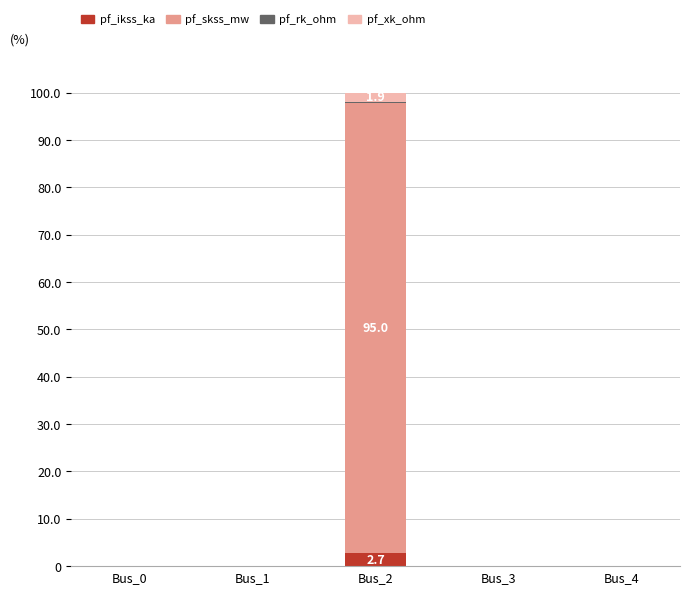

The value of pf_ikss_ka at Bus_4 is 0.0. True or false?

True